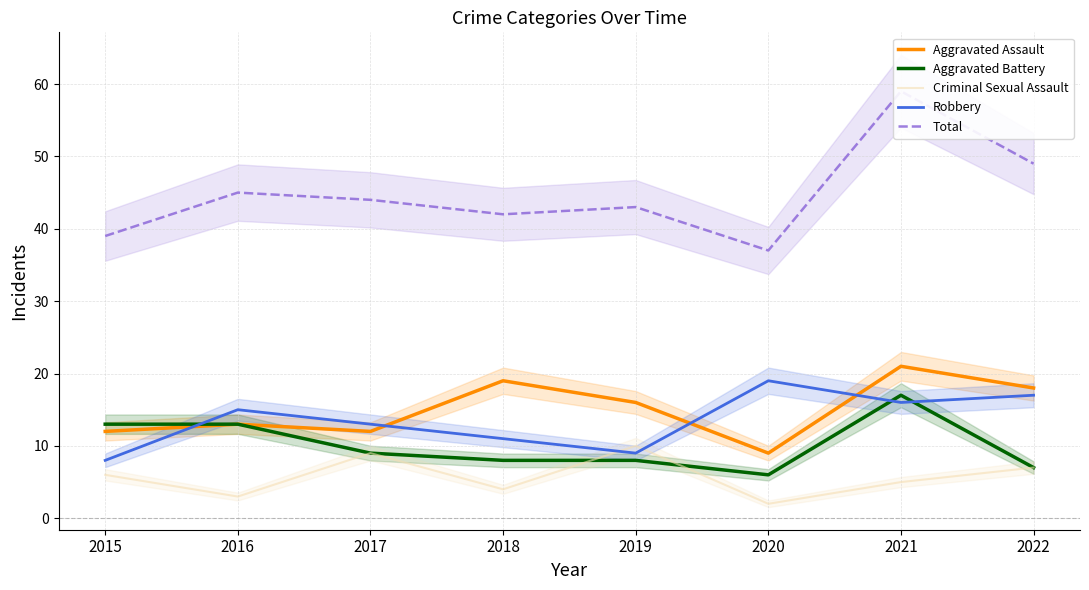

Reading left to right, transcribe all the data shown in this chart.

Aggravated Assault: 2015=12	2016=13	2017=12	2018=19	2019=16	2020=9	2021=21	2022=18
Aggravated Battery: 2015=13	2016=13	2017=9	2018=8	2019=8	2020=6	2021=17	2022=7
Criminal Sexual Assault: 2015=6	2016=3	2017=9	2018=4	2019=10	2020=2	2021=5	2022=7
Robbery: 2015=8	2016=15	2017=13	2018=11	2019=9	2020=19	2021=16	2022=17
Total: 2015=39	2016=45	2017=44	2018=42	2019=43	2020=37	2021=59	2022=49